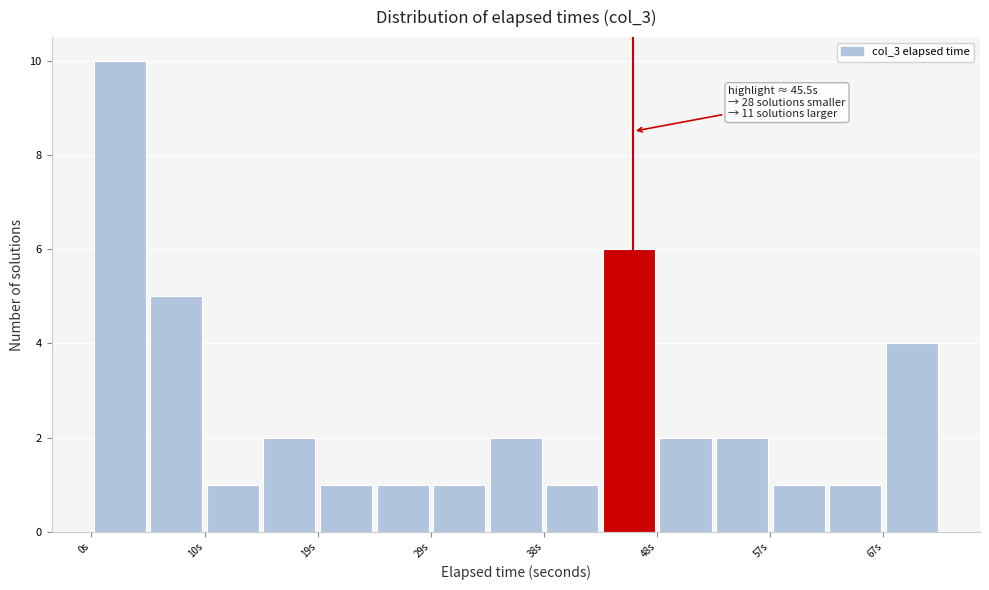

Which range on the x-axis has the tallest bar?

0 to 5